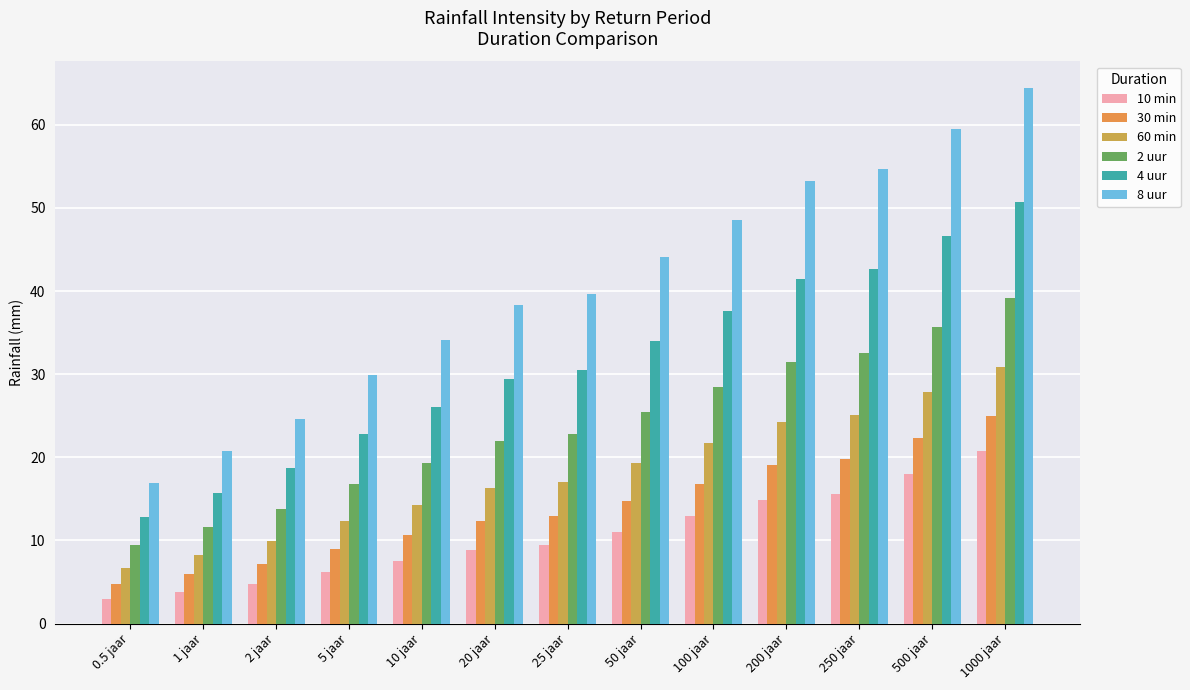

How many groups of bars are there?

13